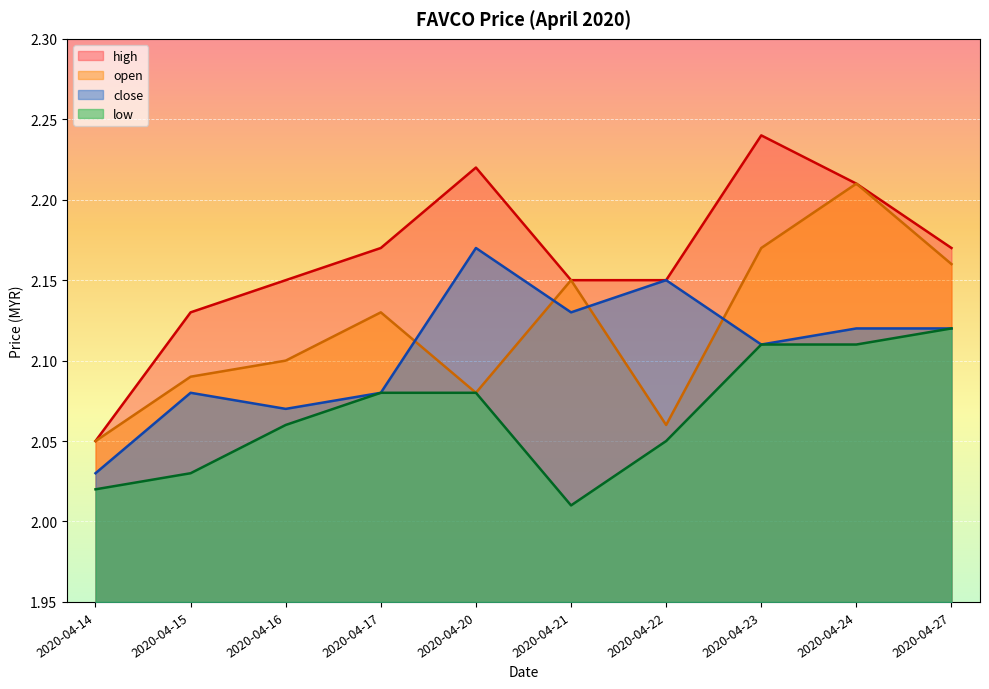

Is the value of open at 2020-04-27 greater than the value of close at 2020-04-14?

Yes